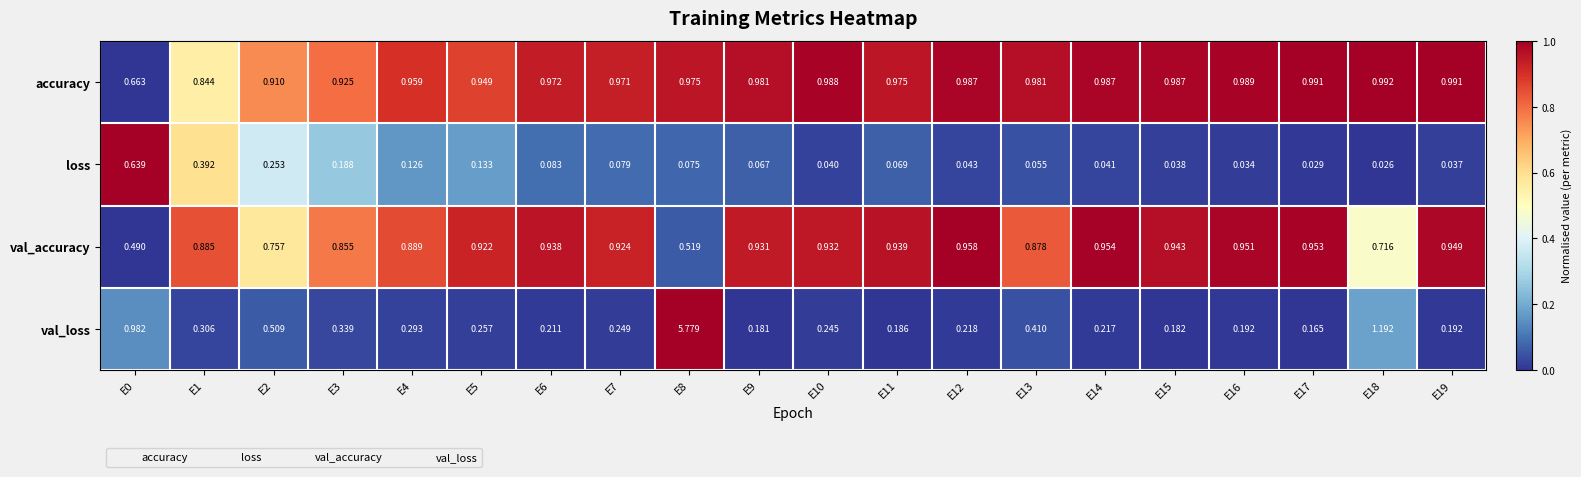

Is the value of loss at E8 greater than the value of val_accuracy at E16?

No